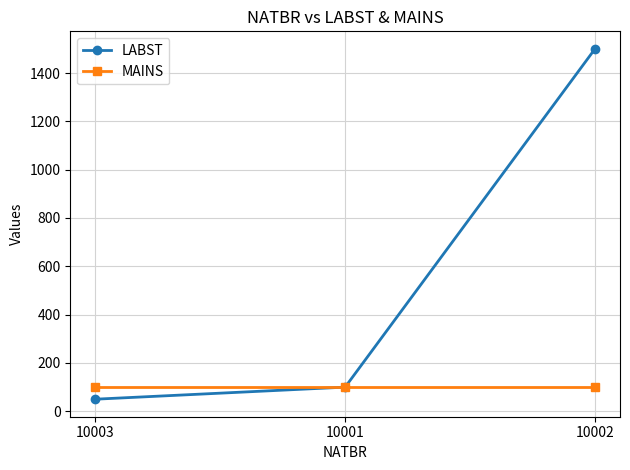

What is the spread (max minus min) of values at 10002?

1400